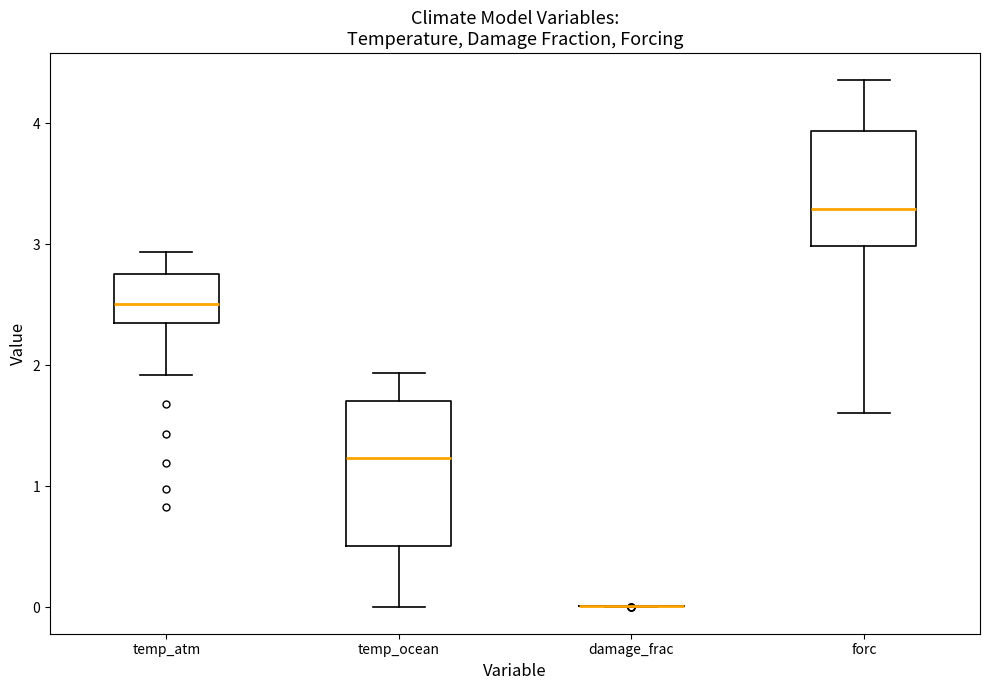

Reading left to right, read every box against the y-axis: the position of its median line, the range the box covers, and the ends of its whiskers. The values are not printed on the chart, so give them approximately, as read against the axis.

temp_atm: median 2.5, box 2.4 to 2.8, whiskers 1.9 to 2.9
temp_ocean: median 1.2, box 0.5 to 1.7, whiskers 0.0 to 1.9
damage_frac: box collapsed to a line at 0.0, whiskers 0.0 to 0.0
forc: median 3.3, box 3.0 to 3.9, whiskers 1.6 to 4.4